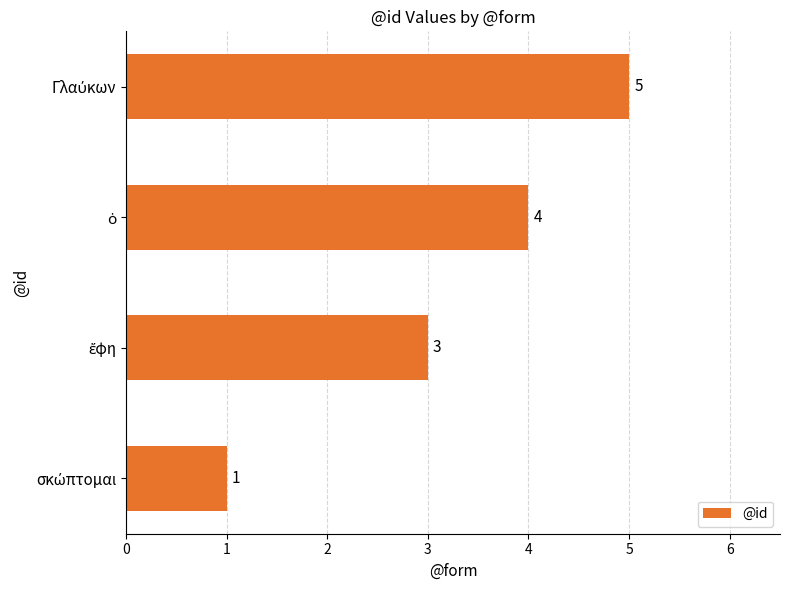

What is the difference between the maximum and minimum values?

4